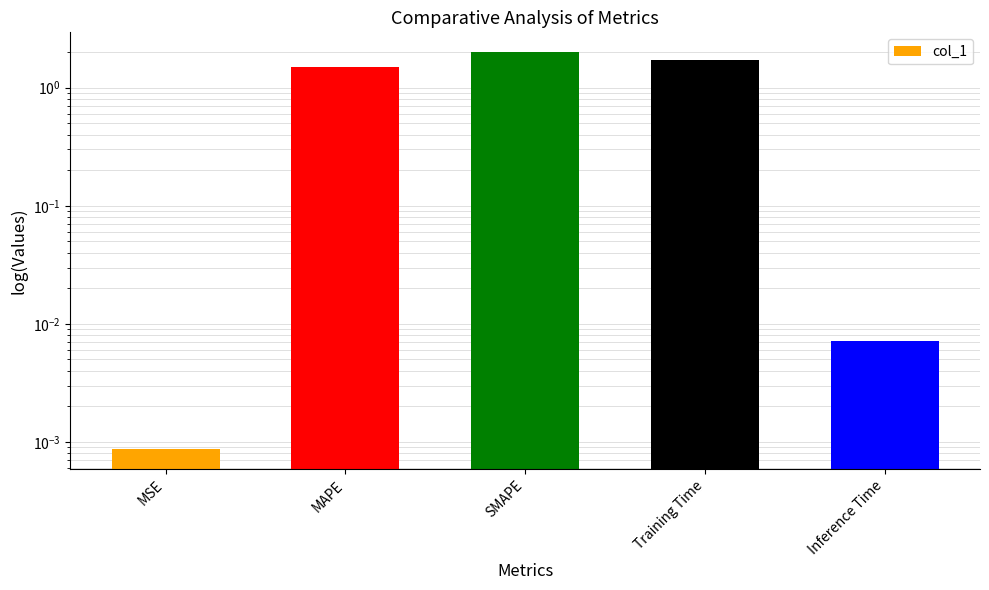

What is the greatest value displayed?

2.0